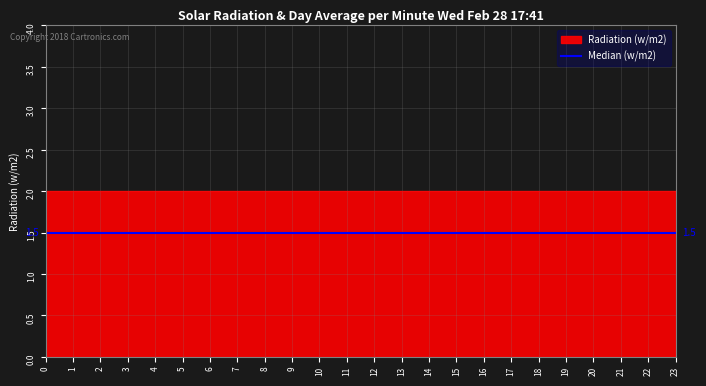

What is the value of the col_2 point at the 7th from the left?

2